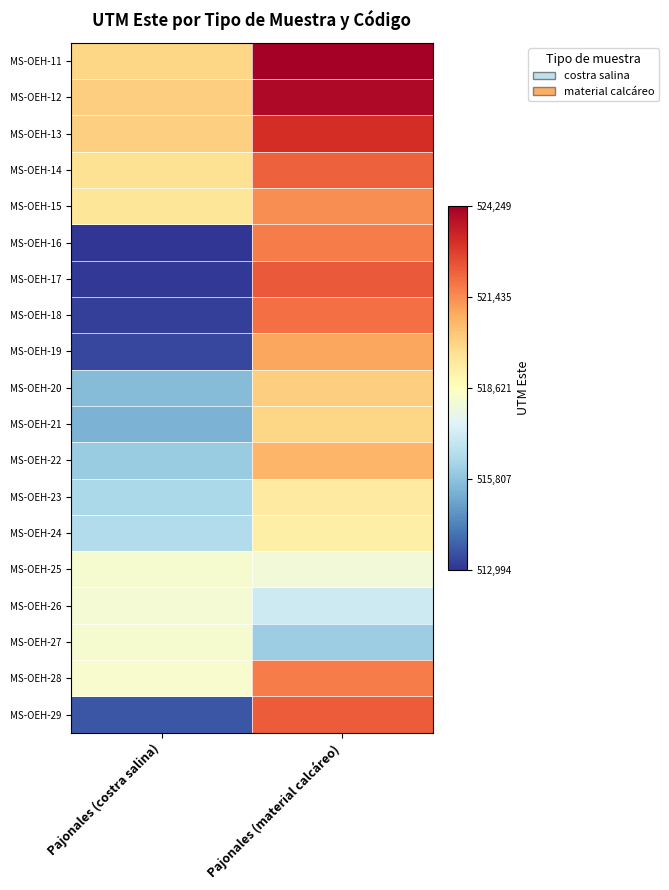

Rank the series by their maximum value, from highest to lowest.

MS-OEH-11, MS-OEH-12, MS-OEH-13, MS-OEH-17, MS-OEH-29, MS-OEH-14, MS-OEH-18, MS-OEH-16, MS-OEH-28, MS-OEH-15, MS-OEH-19, MS-OEH-22, MS-OEH-20, MS-OEH-21, MS-OEH-23, MS-OEH-24, MS-OEH-27, MS-OEH-25, MS-OEH-26